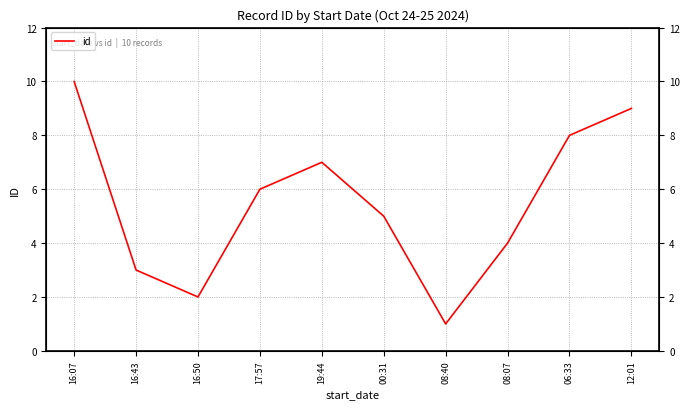

True or false: there are more than 1 points higher than both neighbors.

False